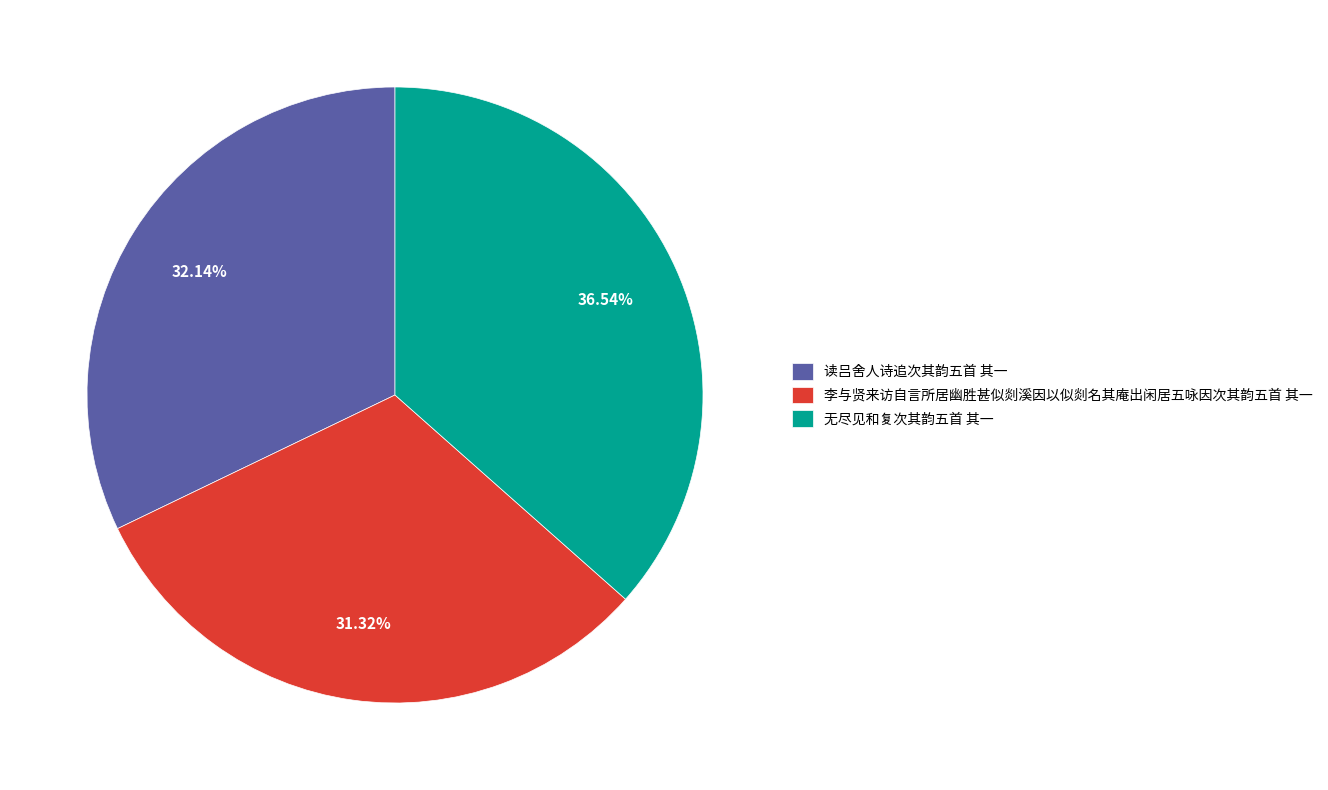

Which slice is the smallest?

李与贤来访自言所居幽胜甚似剡溪因以似剡名其庵出闲居五咏因次其韵五首 其一